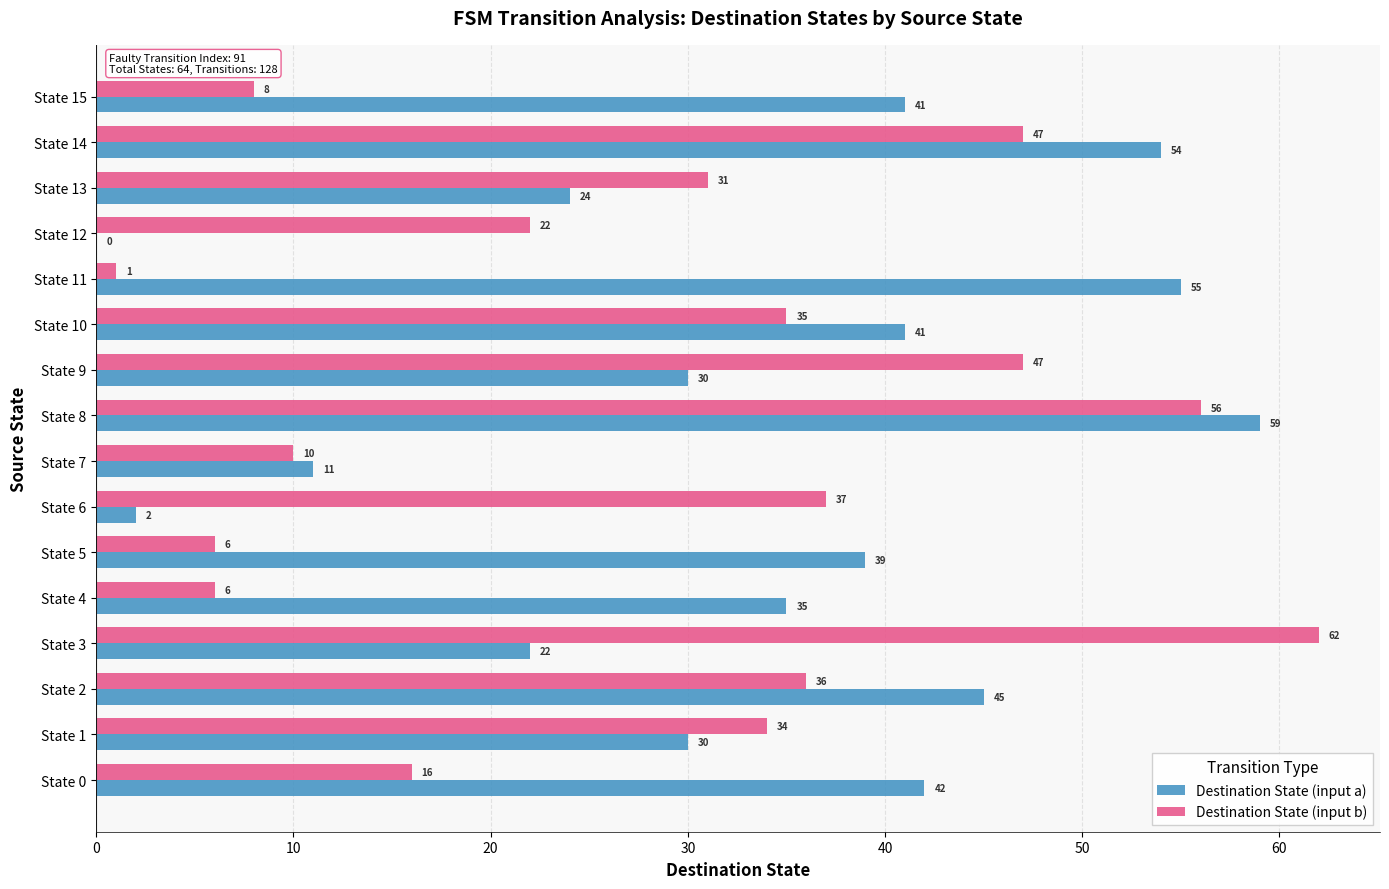

What is the maximum value shown in the chart?

62